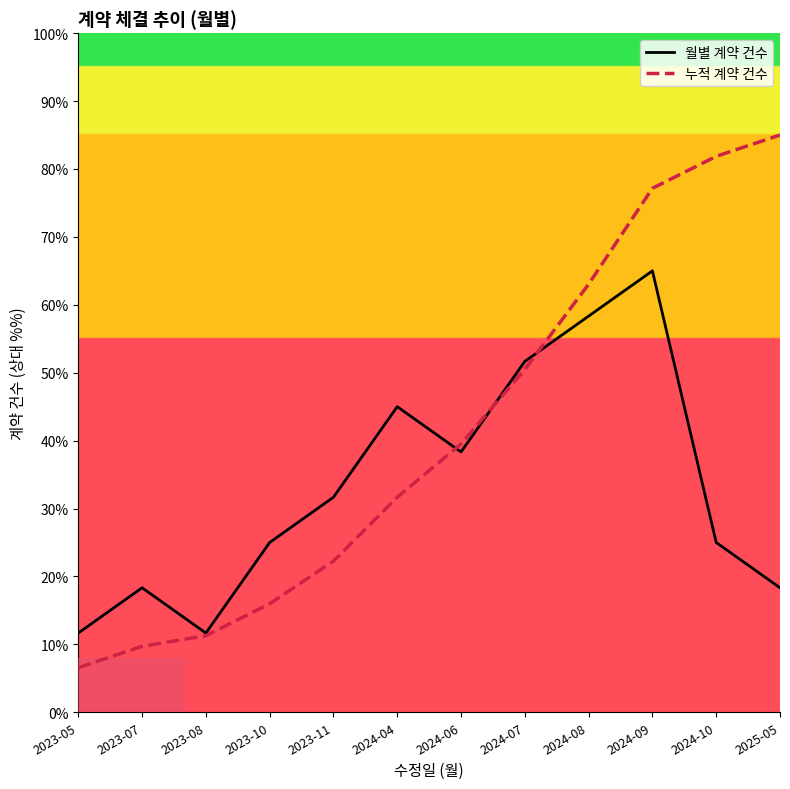

What is the spread (max minus min) of values at 2023-11?

9.4